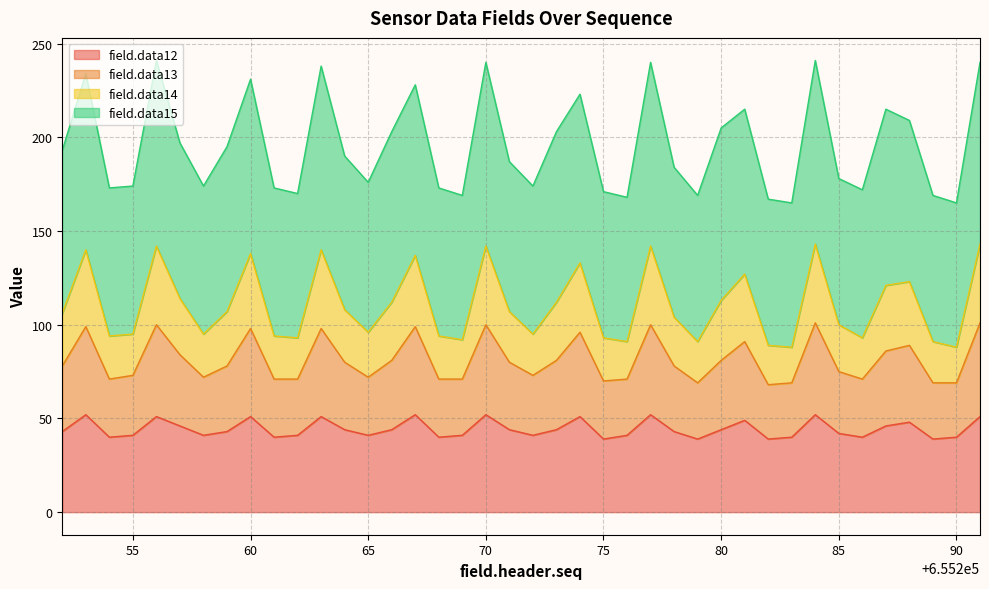

True or false: field.data13 has more than 1 points higher than both neighbors.

True